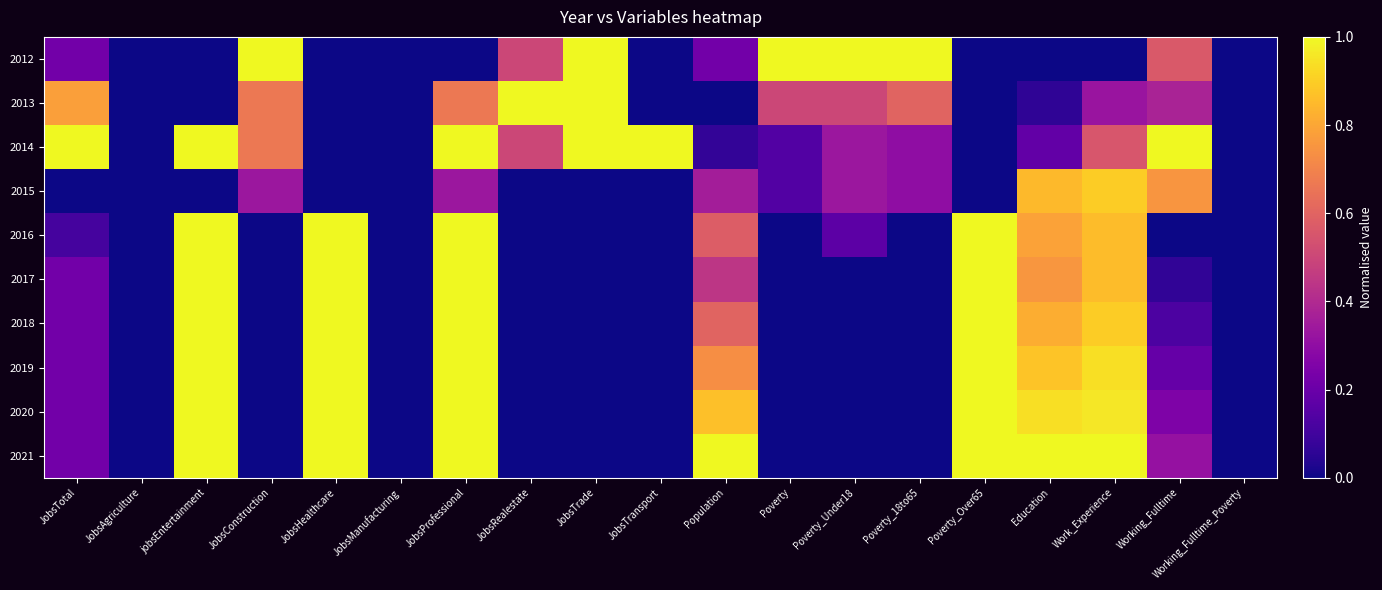

Reading right to left, what are all the values shown in this chart?

2012: Working_Fulltime_Poverty=0.0	Working_Fulltime=0.6	Work_Experience=0.0	Education=0.0	Poverty_Over65=0.0	Poverty_18to65=1.0	Poverty_Under18=1.0	Poverty=1.0	Population=0.2	JobsTransport=0.0	JobsTrade=1.0	JobsRealestate=0.5	JobsProfessional=0.0	JobsManufacturing=0.0	JobsHealthcare=0.0	JobsConstruction=1.0	jobsEntertainment=0.0	JobsAgriculture=0.0	JobsTotal=0.2
2013: Working_Fulltime_Poverty=0.0	Working_Fulltime=0.4	Work_Experience=0.3	Education=0.1	Poverty_Over65=0.0	Poverty_18to65=0.6	Poverty_Under18=0.5	Poverty=0.5	Population=0.0	JobsTransport=0.0	JobsTrade=1.0	JobsRealestate=1.0	JobsProfessional=0.7	JobsManufacturing=0.0	JobsHealthcare=0.0	JobsConstruction=0.7	jobsEntertainment=0.0	JobsAgriculture=0.0	JobsTotal=0.8
2014: Working_Fulltime_Poverty=0.0	Working_Fulltime=1.0	Work_Experience=0.6	Education=0.2	Poverty_Over65=0.0	Poverty_18to65=0.3	Poverty_Under18=0.3	Poverty=0.1	Population=0.1	JobsTransport=1.0	JobsTrade=1.0	JobsRealestate=0.5	JobsProfessional=1.0	JobsManufacturing=0.0	JobsHealthcare=0.0	JobsConstruction=0.7	jobsEntertainment=1.0	JobsAgriculture=0.0	JobsTotal=1.0
2015: Working_Fulltime_Poverty=0.0	Working_Fulltime=0.8	Work_Experience=0.9	Education=0.8	Poverty_Over65=0.0	Poverty_18to65=0.3	Poverty_Under18=0.3	Poverty=0.1	Population=0.4	JobsTransport=0.0	JobsTrade=0.0	JobsRealestate=0.0	JobsProfessional=0.3	JobsManufacturing=0.0	JobsHealthcare=0.0	JobsConstruction=0.3	jobsEntertainment=0.0	JobsAgriculture=0.0	JobsTotal=0.0
2016: Working_Fulltime_Poverty=0.0	Working_Fulltime=0.0	Work_Experience=0.9	Education=0.8	Poverty_Over65=1.0	Poverty_18to65=0.0	Poverty_Under18=0.2	Poverty=0.0	Population=0.6	JobsTransport=0.0	JobsTrade=0.0	JobsRealestate=0.0	JobsProfessional=1.0	JobsManufacturing=0.0	JobsHealthcare=1.0	JobsConstruction=0.0	jobsEntertainment=1.0	JobsAgriculture=0.0	JobsTotal=0.1
2017: Working_Fulltime_Poverty=0.0	Working_Fulltime=0.1	Work_Experience=0.9	Education=0.8	Poverty_Over65=1.0	Poverty_18to65=0.0	Poverty_Under18=0.0	Poverty=0.0	Population=0.4	JobsTransport=0.0	JobsTrade=0.0	JobsRealestate=0.0	JobsProfessional=1.0	JobsManufacturing=0.0	JobsHealthcare=1.0	JobsConstruction=0.0	jobsEntertainment=1.0	JobsAgriculture=0.0	JobsTotal=0.2
2018: Working_Fulltime_Poverty=0.0	Working_Fulltime=0.1	Work_Experience=0.9	Education=0.8	Poverty_Over65=1.0	Poverty_18to65=0.0	Poverty_Under18=0.0	Poverty=0.0	Population=0.6	JobsTransport=0.0	JobsTrade=0.0	JobsRealestate=0.0	JobsProfessional=1.0	JobsManufacturing=0.0	JobsHealthcare=1.0	JobsConstruction=0.0	jobsEntertainment=1.0	JobsAgriculture=0.0	JobsTotal=0.2
2019: Working_Fulltime_Poverty=0.0	Working_Fulltime=0.2	Work_Experience=0.9	Education=0.9	Poverty_Over65=1.0	Poverty_18to65=0.0	Poverty_Under18=0.0	Poverty=0.0	Population=0.7	JobsTransport=0.0	JobsTrade=0.0	JobsRealestate=0.0	JobsProfessional=1.0	JobsManufacturing=0.0	JobsHealthcare=1.0	JobsConstruction=0.0	jobsEntertainment=1.0	JobsAgriculture=0.0	JobsTotal=0.2
2020: Working_Fulltime_Poverty=0.0	Working_Fulltime=0.2	Work_Experience=1.0	Education=0.9	Poverty_Over65=1.0	Poverty_18to65=0.0	Poverty_Under18=0.0	Poverty=0.0	Population=0.9	JobsTransport=0.0	JobsTrade=0.0	JobsRealestate=0.0	JobsProfessional=1.0	JobsManufacturing=0.0	JobsHealthcare=1.0	JobsConstruction=0.0	jobsEntertainment=1.0	JobsAgriculture=0.0	JobsTotal=0.2
2021: Working_Fulltime_Poverty=0.0	Working_Fulltime=0.3	Work_Experience=1.0	Education=1.0	Poverty_Over65=1.0	Poverty_18to65=0.0	Poverty_Under18=0.0	Poverty=0.0	Population=1.0	JobsTransport=0.0	JobsTrade=0.0	JobsRealestate=0.0	JobsProfessional=1.0	JobsManufacturing=0.0	JobsHealthcare=1.0	JobsConstruction=0.0	jobsEntertainment=1.0	JobsAgriculture=0.0	JobsTotal=0.2